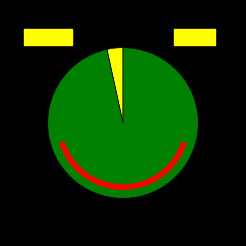

To the nearest percent, what is the difference between the largest and smallest slice percentages?

93%